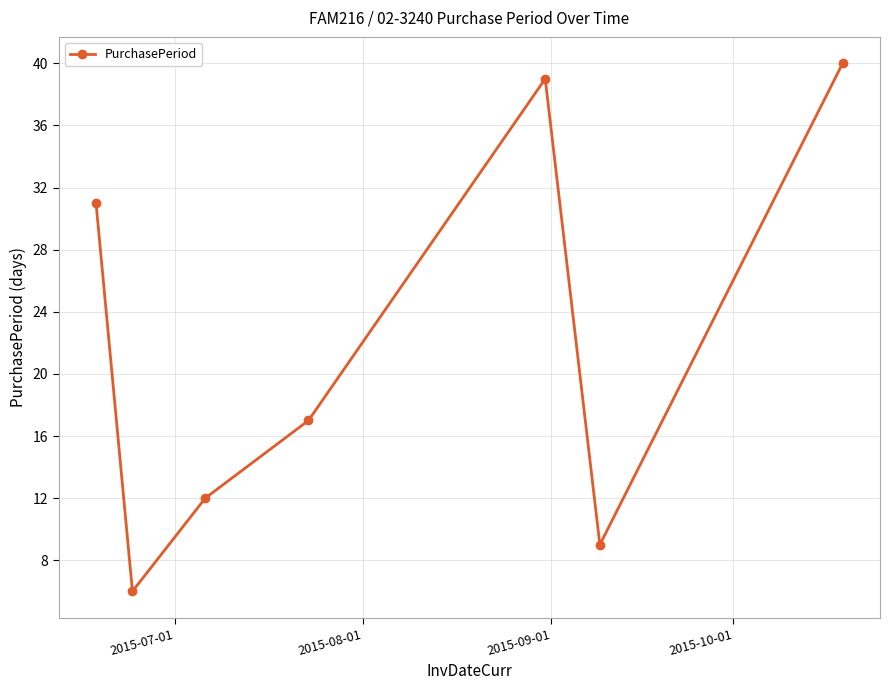

Reading left to right, list all the values displayed in this chart.

31	6	12	17	39	9	40